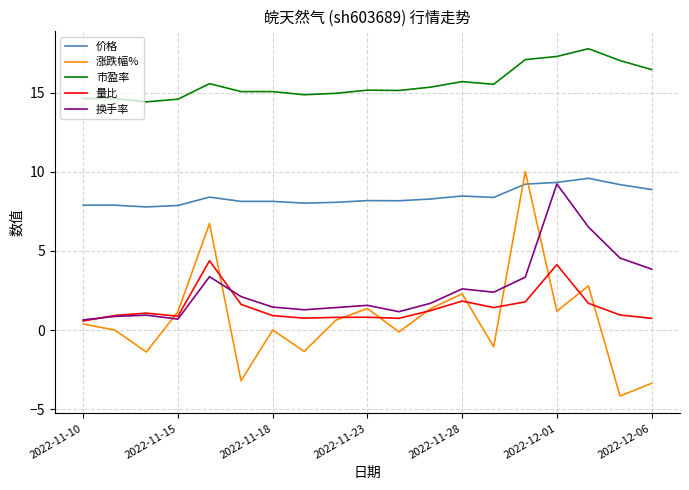

Which series has the largest total across all categories?

市盈率